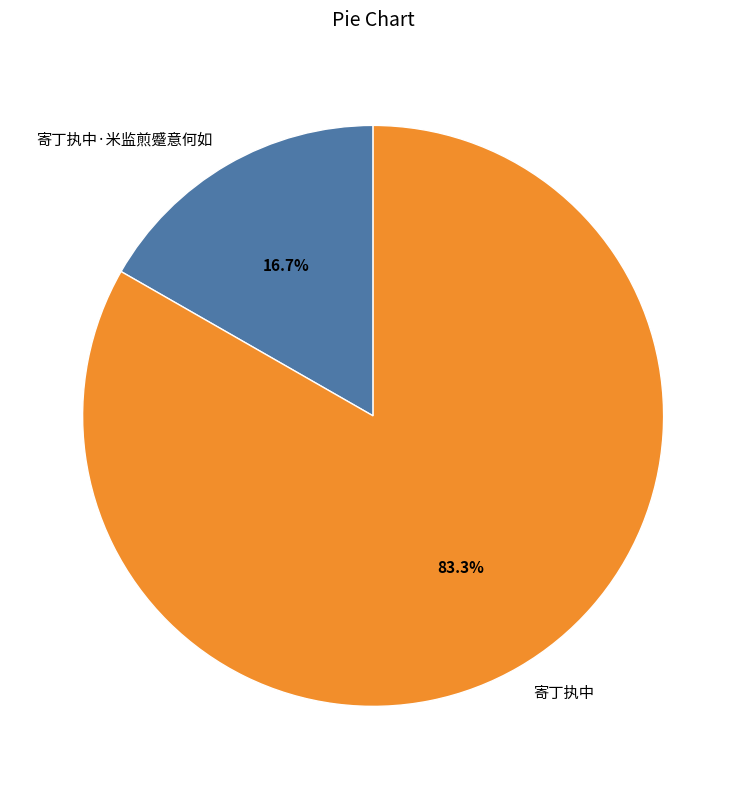

Approximately how many times larger is the value at 寄丁执中 compared to 寄丁执中·米监煎蹙意何如?

5.0